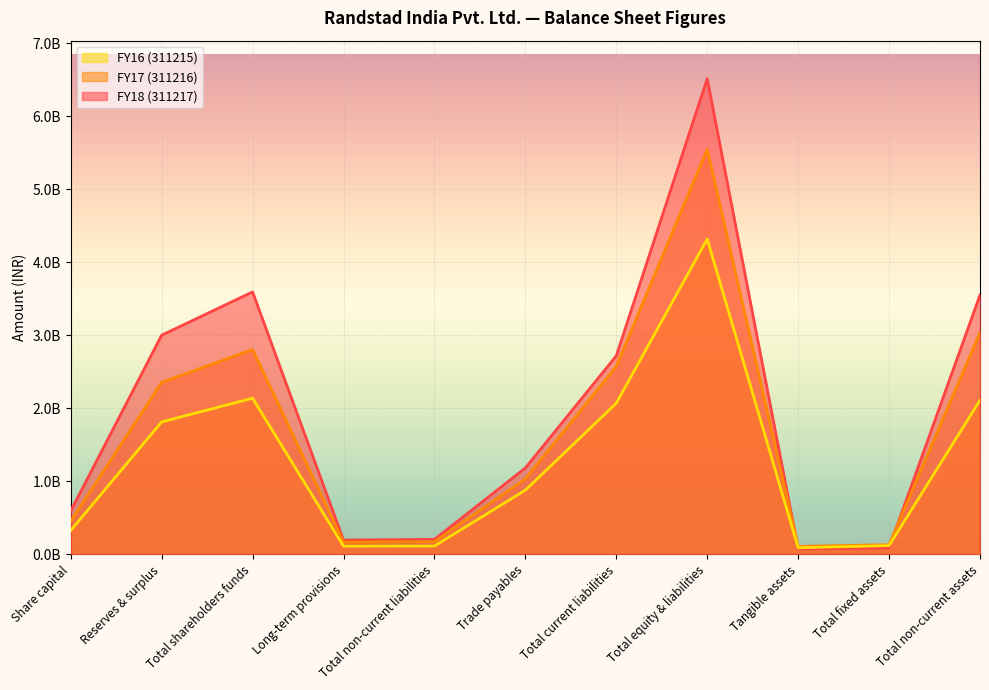

Which series ends up on top after the final intersection of FY17 (311216) and FY18 (311217)?

FY18 (311217)